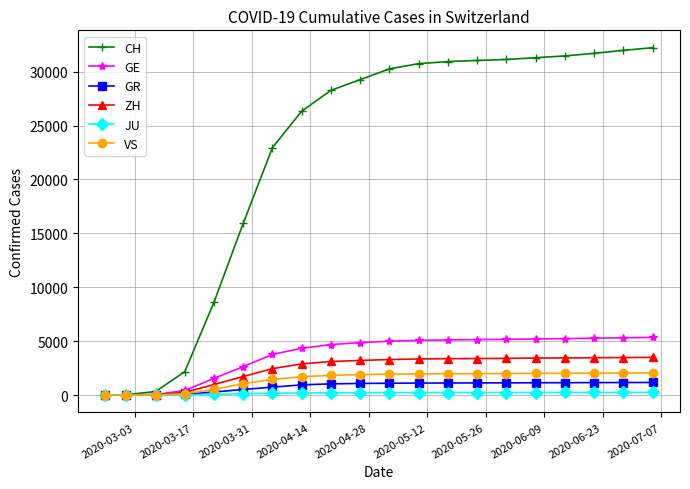

Which series has the largest total across all categories?

CH